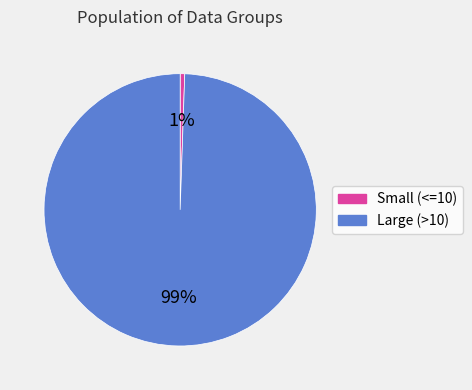

True or false: Large (>10) accounts for 99% of the total.

True